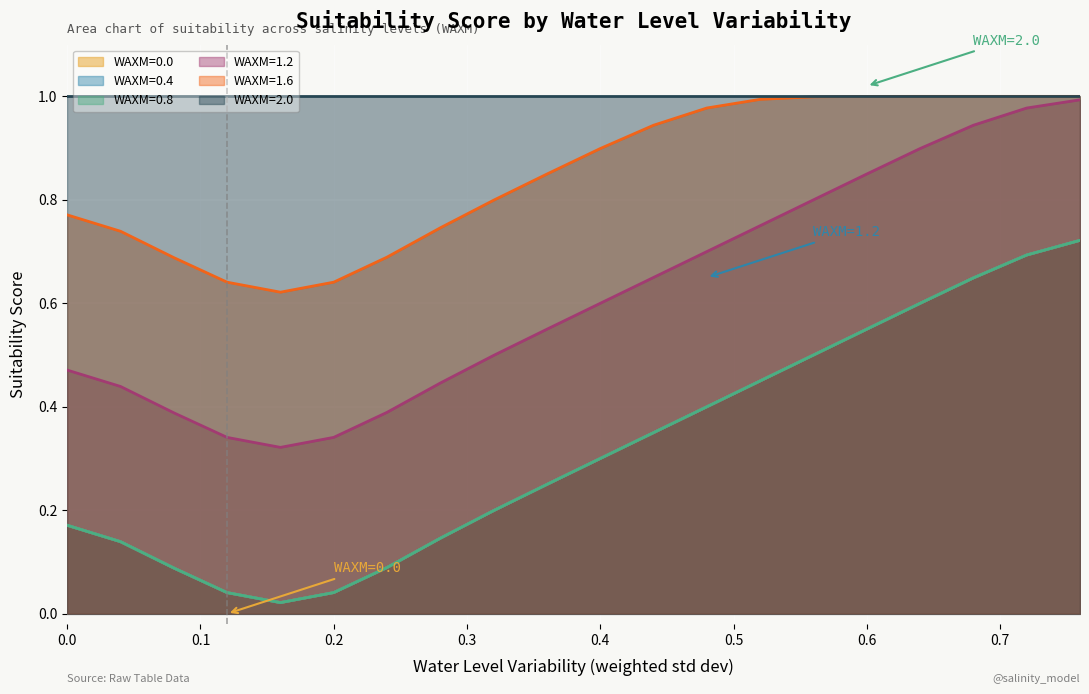

Does the chart display data point markers on the line(s)?

No